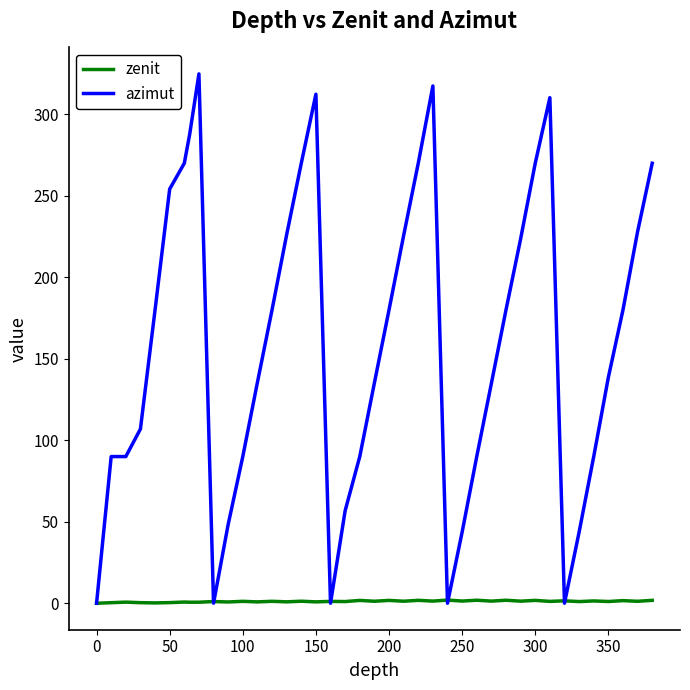

What are all the series names shown in the legend?

zenit, azimut